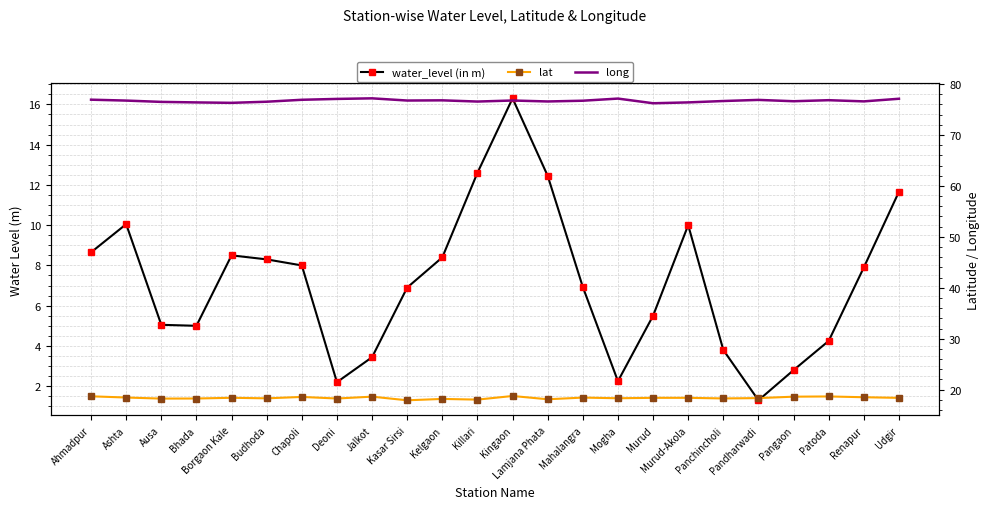

How many lines are shown in the chart?

3